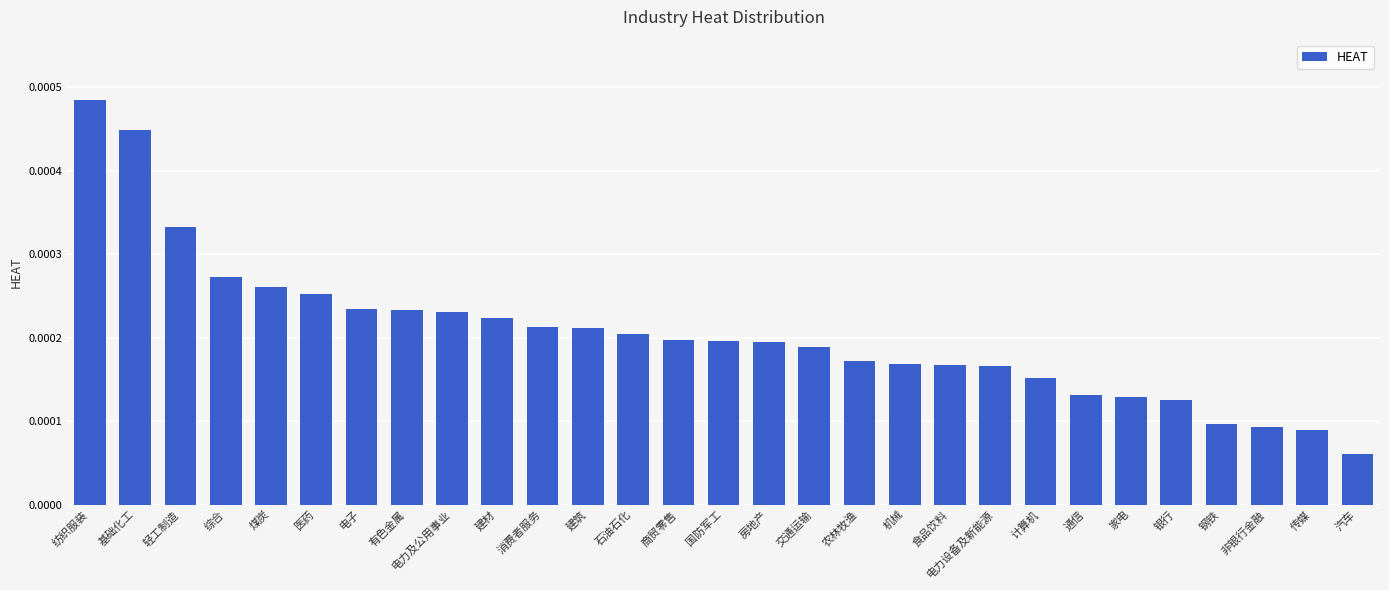

Count the number of data series in this chart.

1